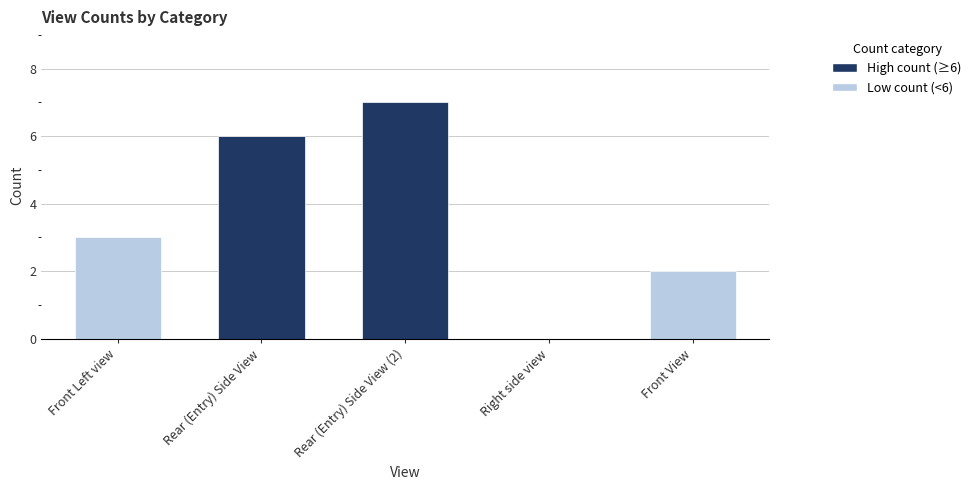

What is the sum of all values?

18